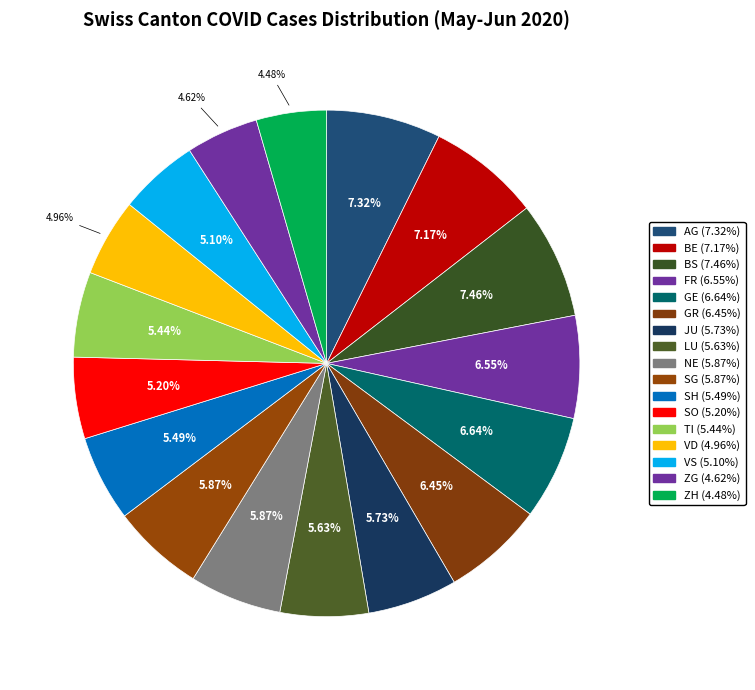

Is there a majority slice in this chart?

No